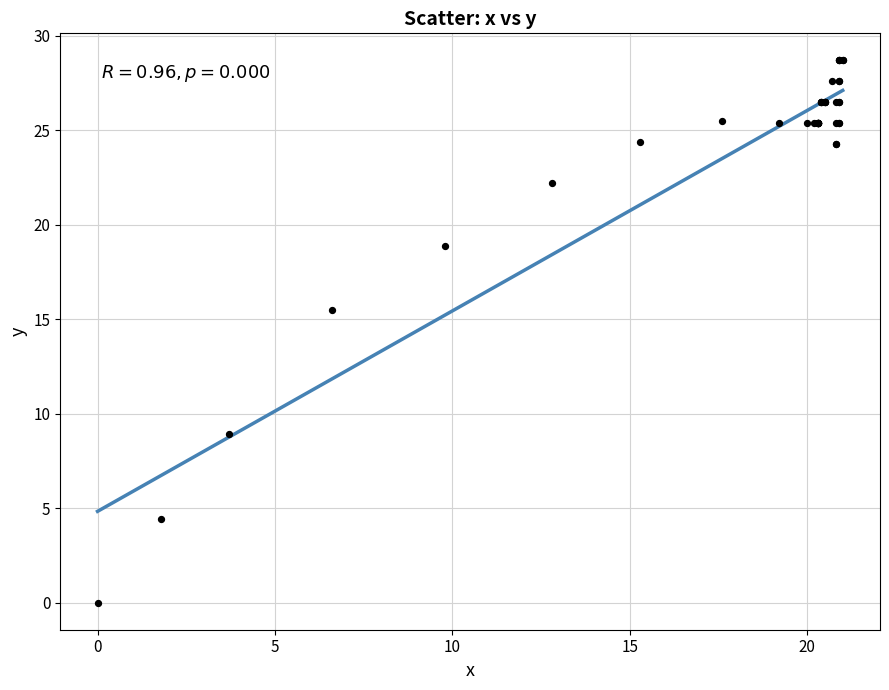

What Y value in the scatter plot is closest to 14?

15.5